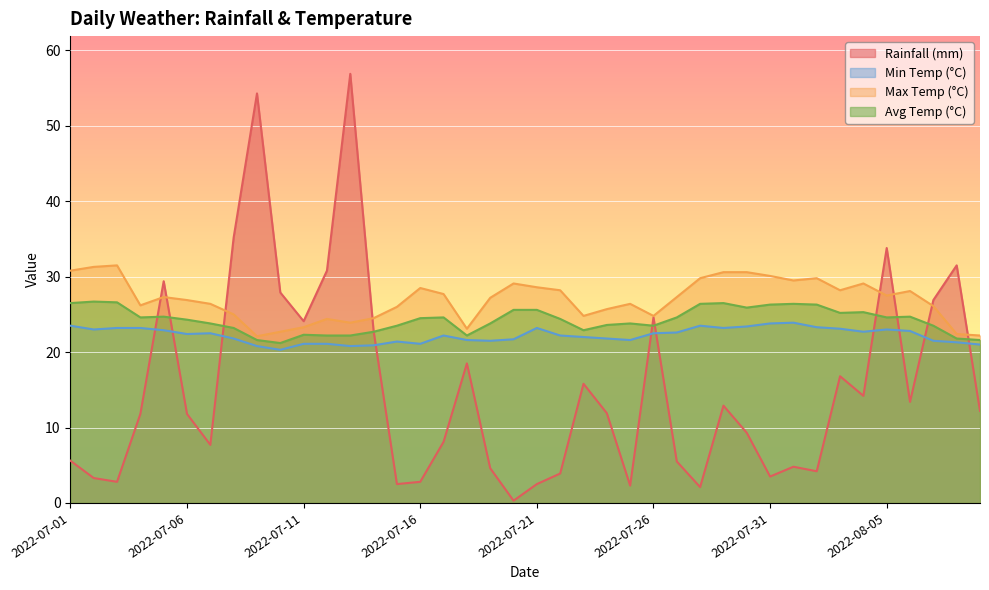

At which label does rainfall_mm reach its minimum?

2022-07-20